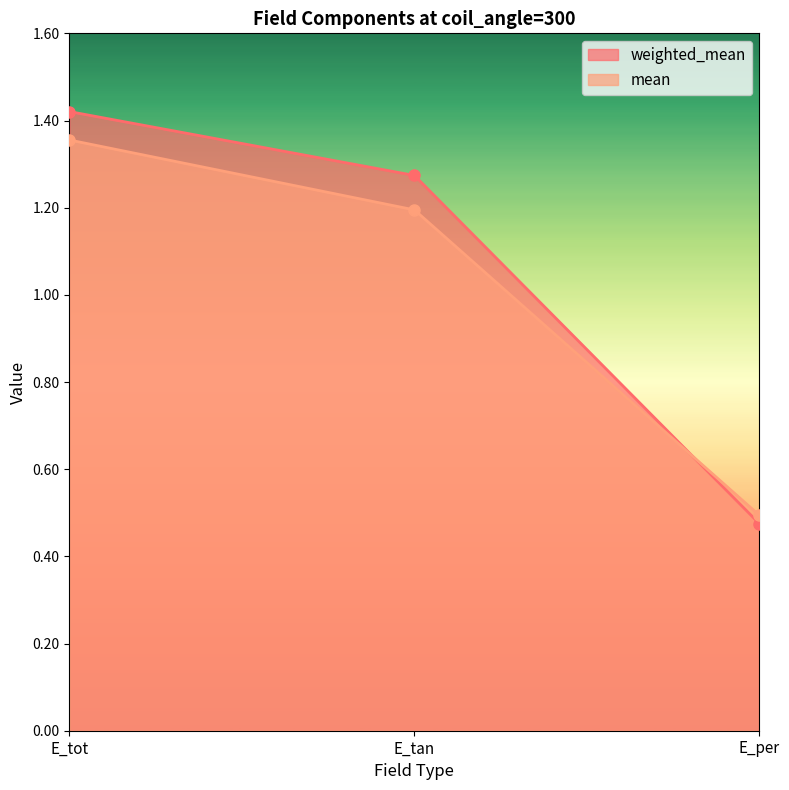

What is the label of the 2nd point from the left?

E_tan